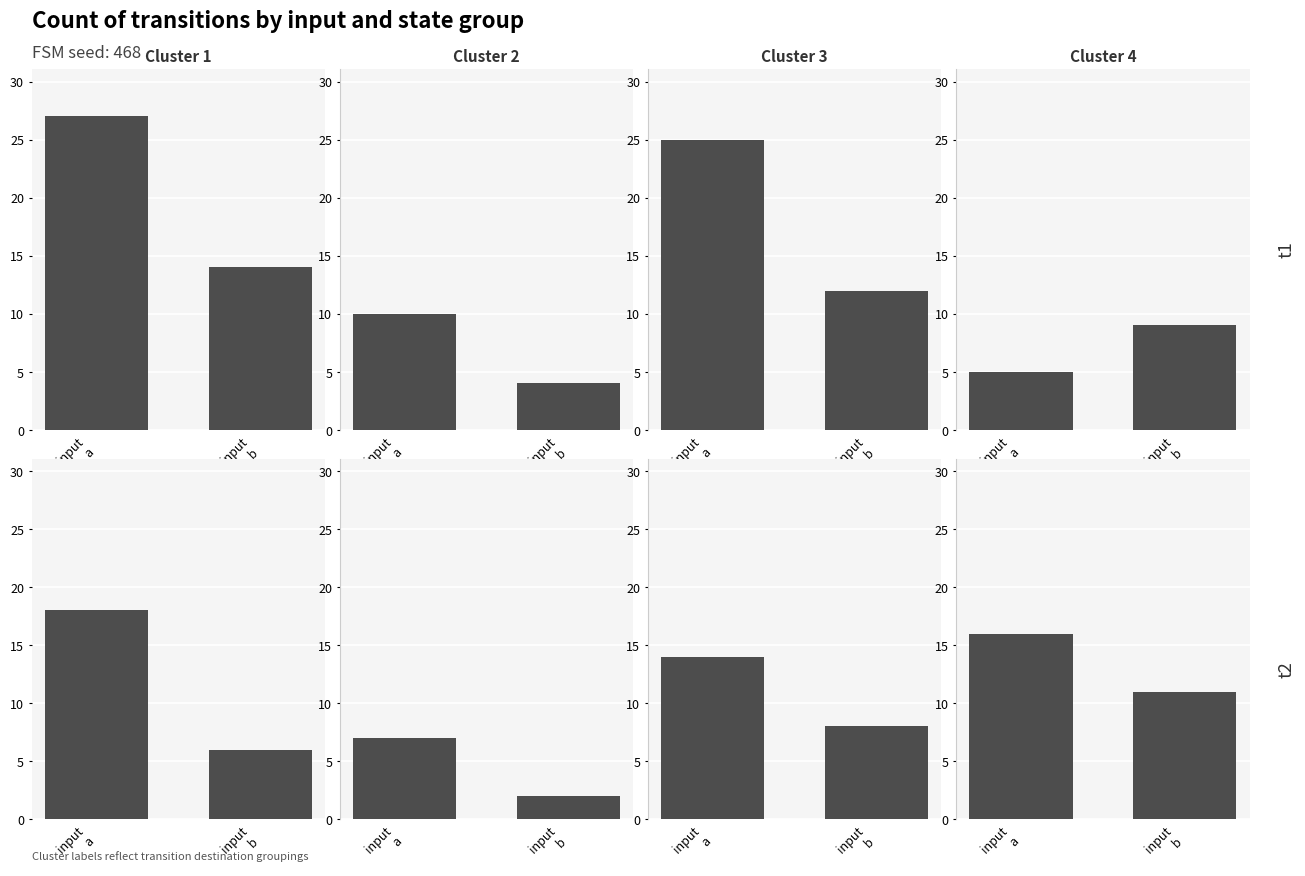

Which series has the largest total across all categories?

input_a